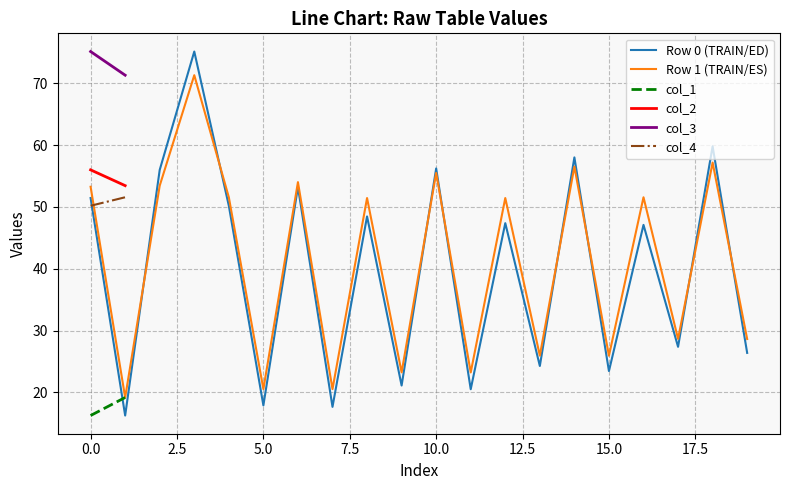

The col_5 series shows 12.7 at 1. True or false?

False